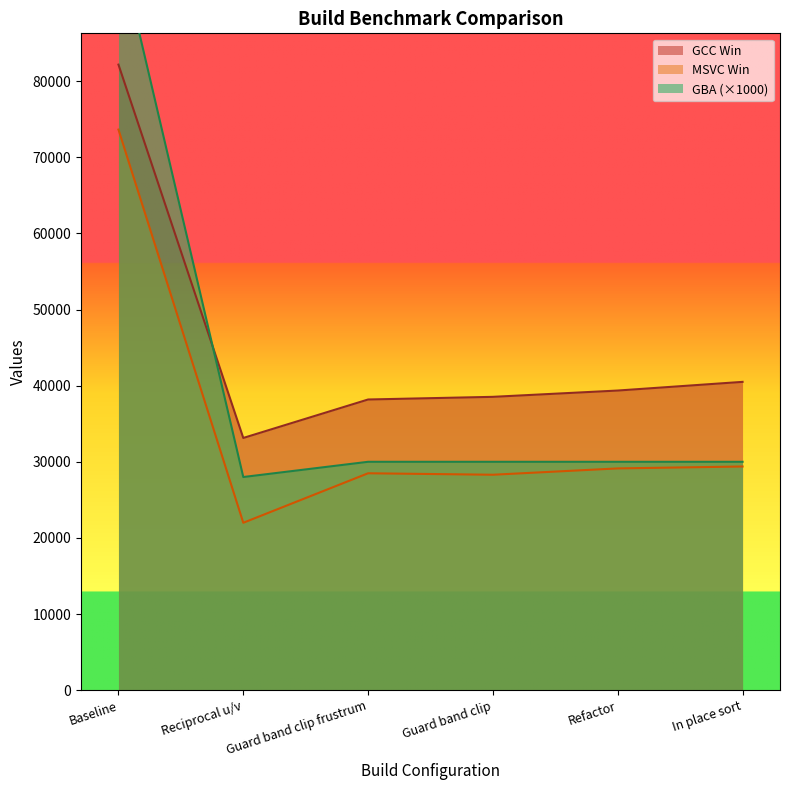

True or false: GCC Win and MSVC Win cross at least once.

False